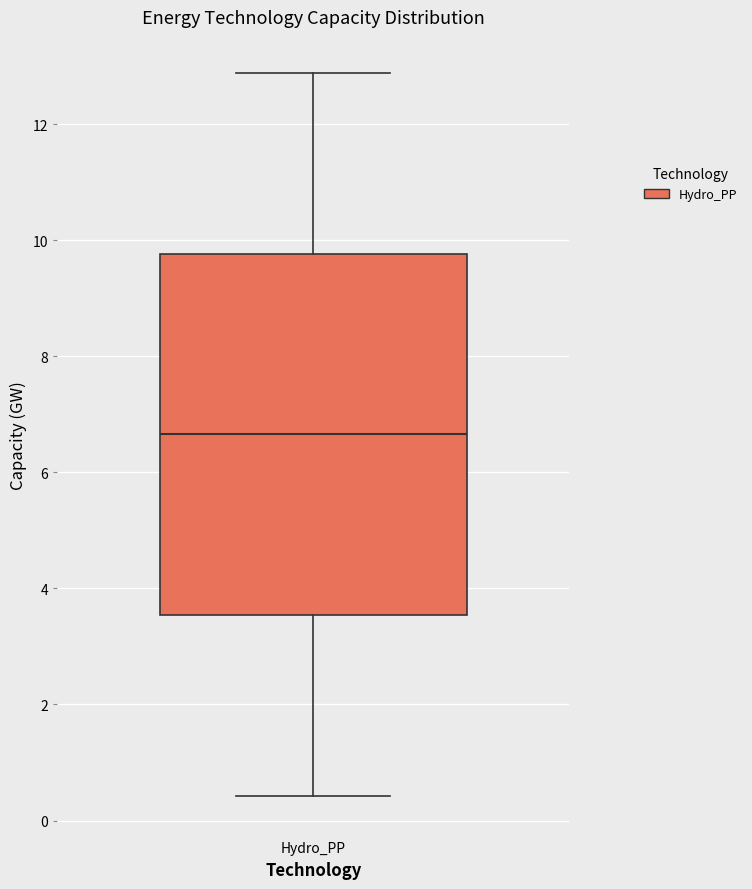

Where does the upper whisker of the box for Hydro_PP end on the y-axis? The values are not printed on the chart, so give them approximately, as read against the axis.

12.8